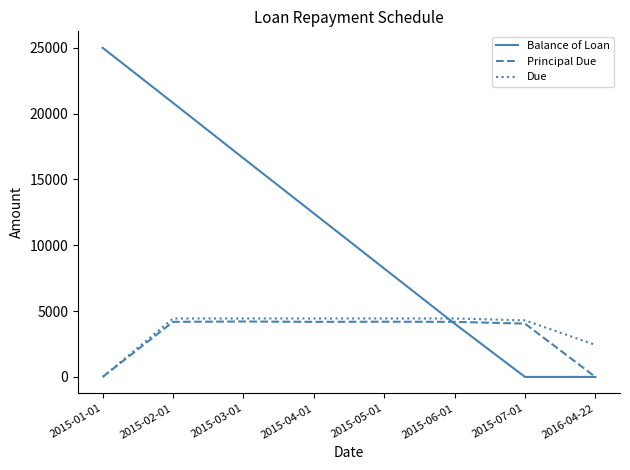

At which category is the sum across all series the highest?

2015-02-01